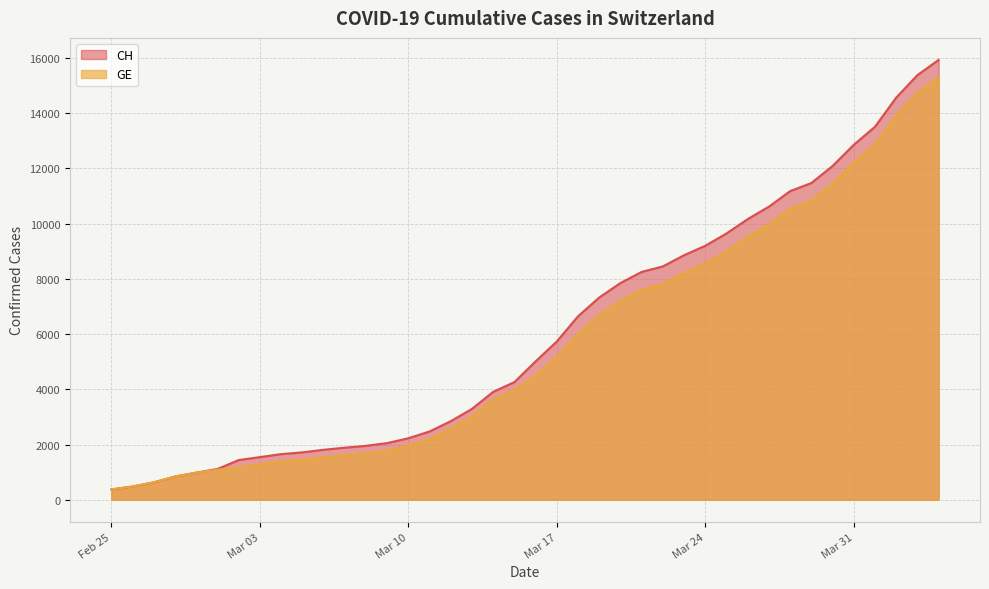

Rank the series by their average value, from highest to lowest.

CH, GE